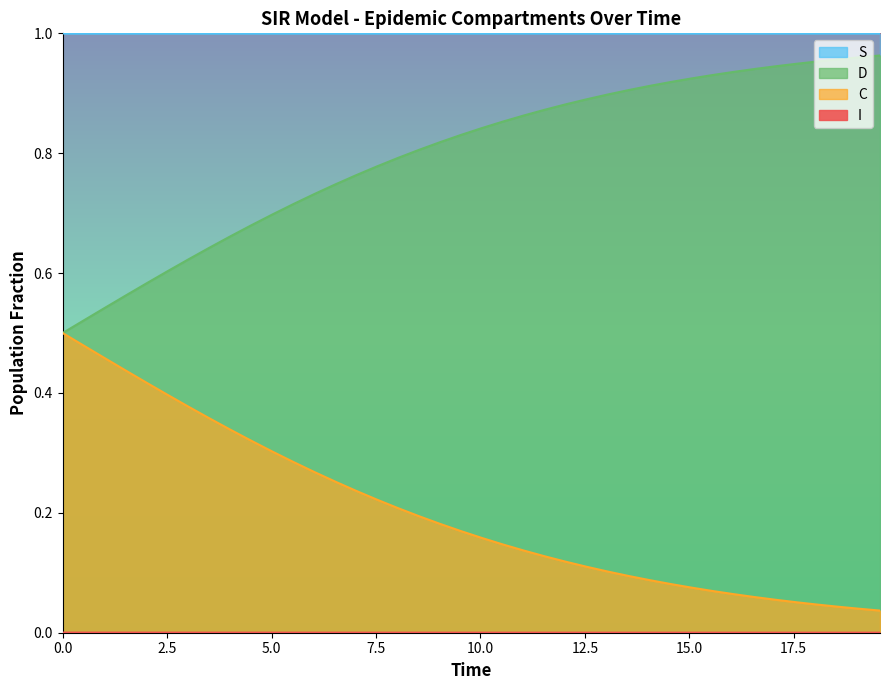

At how many categories does at least one series exceed 0?

40